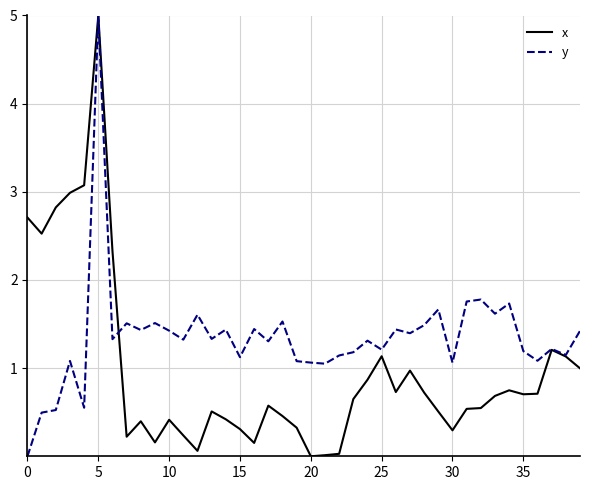

List the series in order of their overall mean, lowest first.

x, y